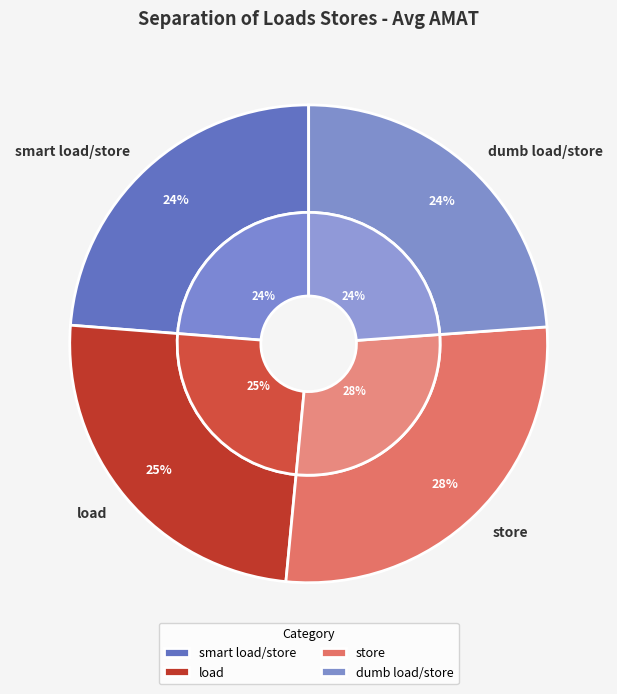

Approximately how many times larger is the value at smart load/store compared to dumb load/store?

1.0